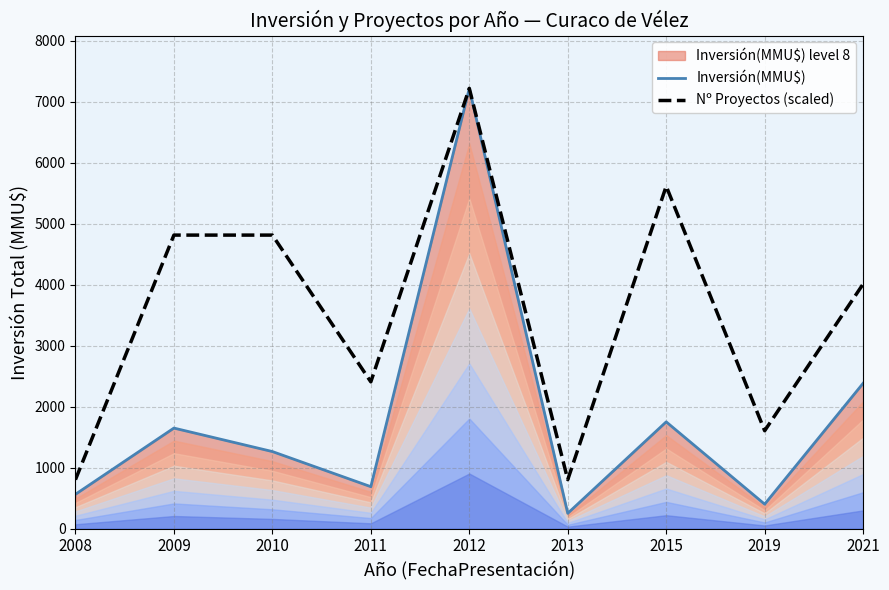

Which series changed the most between 2010 and 2013?

Nº Proyectos (scaled)